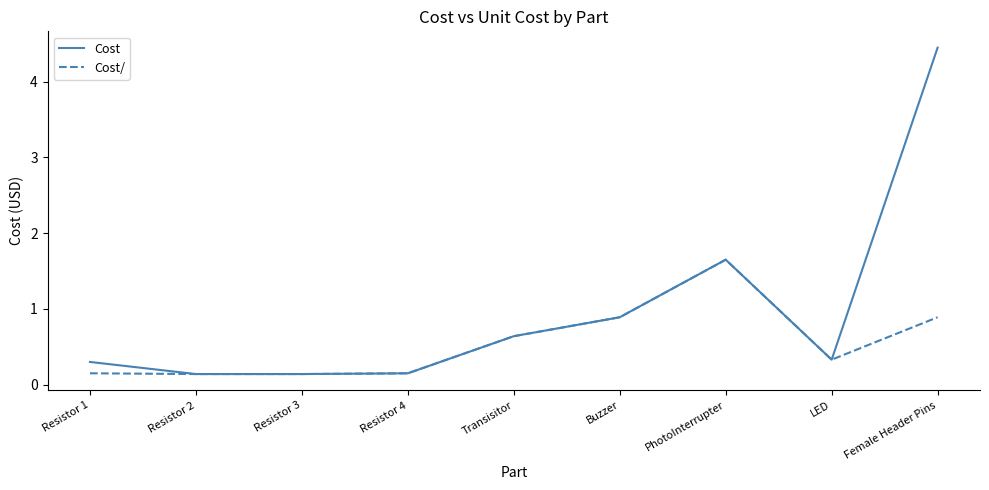

At which category does the chart reach its peak across all series?

Female Header Pins